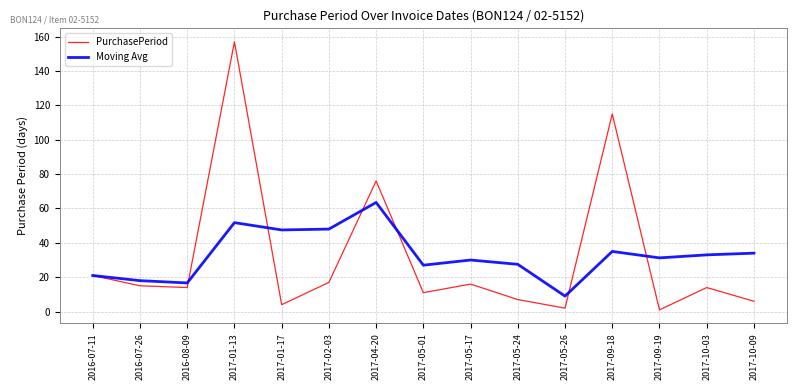

Is it true that Moving Avg equals 63.5 at 2017-04-20?

True